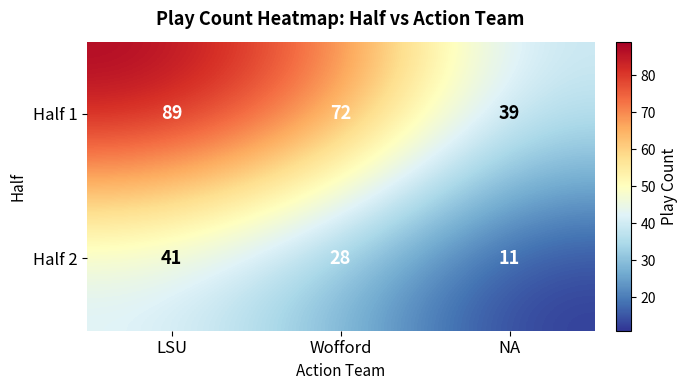

Rank the series by their average value, from highest to lowest.

Half 1, Half 2